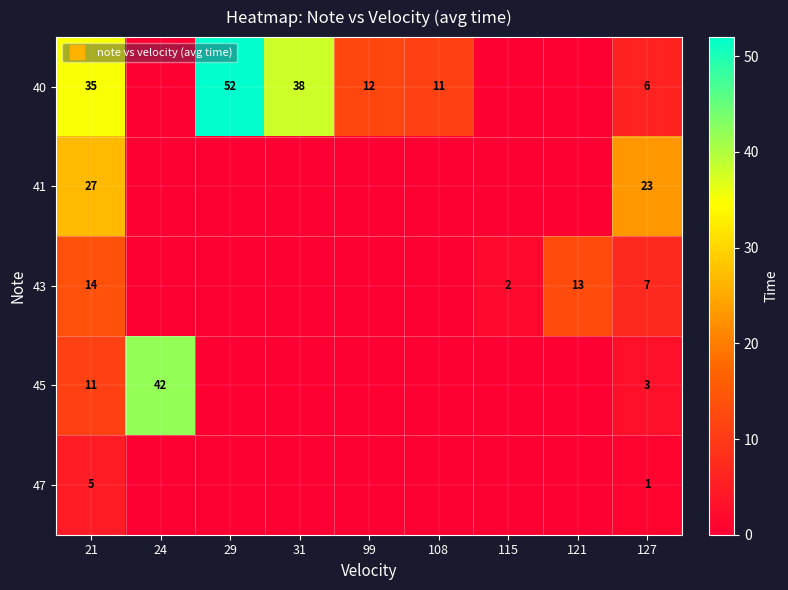

Rank the series at 24 from highest to lowest value.

45, 40, 41, 43, 47